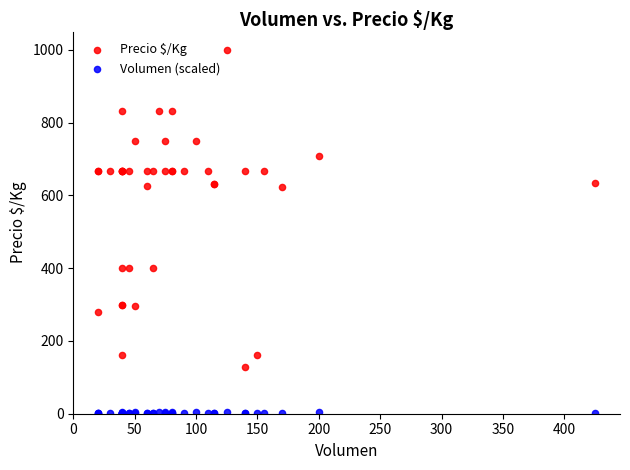

Which series reaches the minimum Y coordinate?

Volumen (scaled)